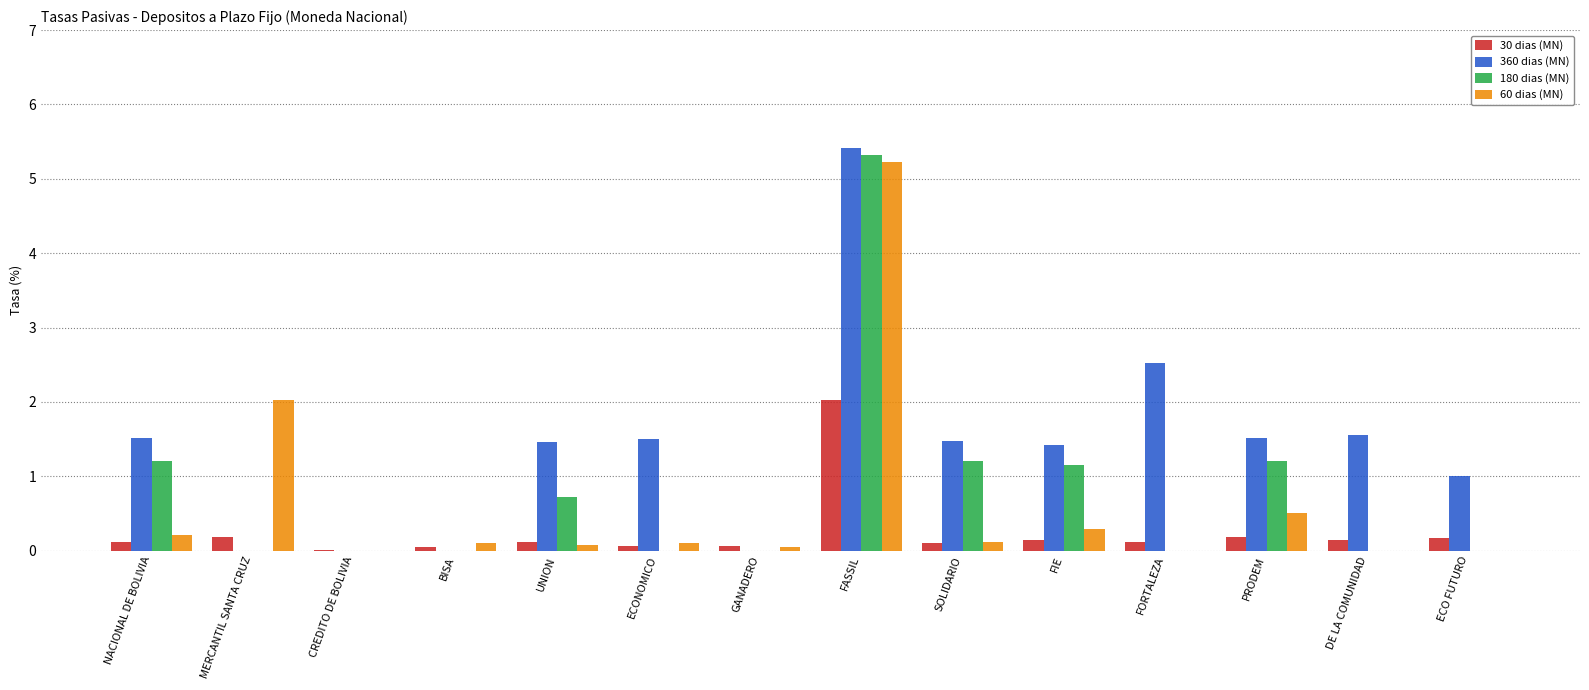

What is the maximum value shown in the chart?

5.4